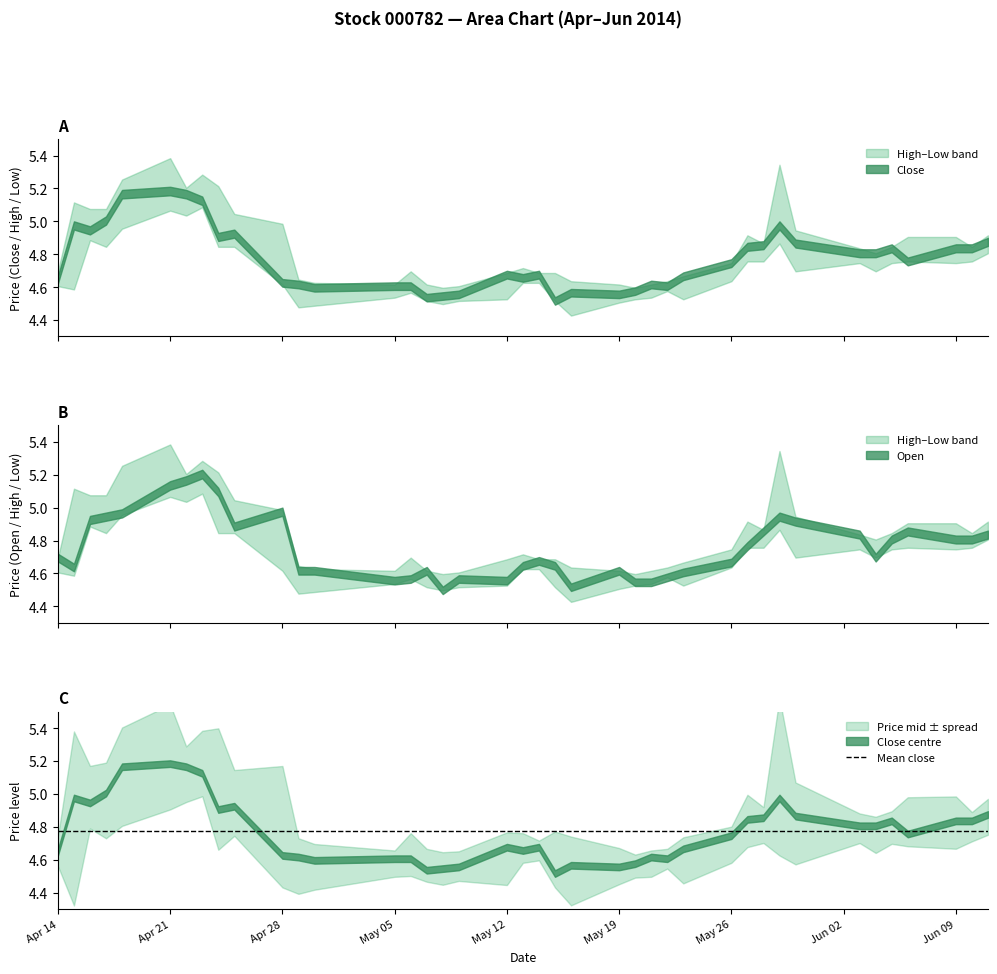

How many interior local peaks does the close series have?

9